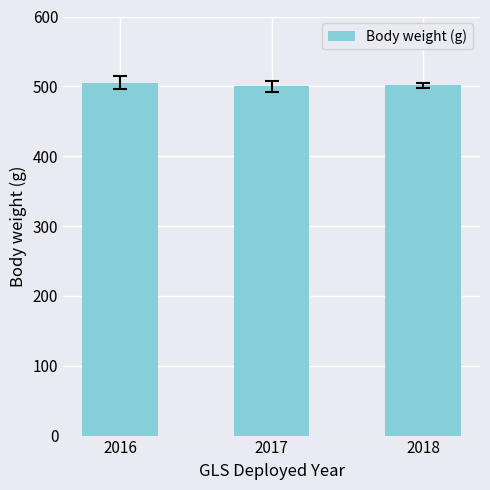

At which label is the value closest to 502?

2018